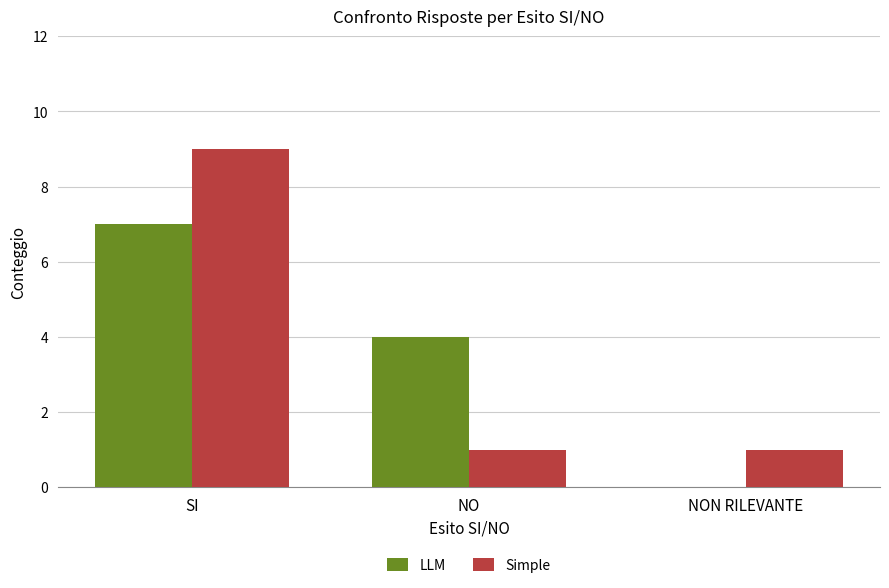

Are the bars grouped side by side (vs. stacked)?

Yes